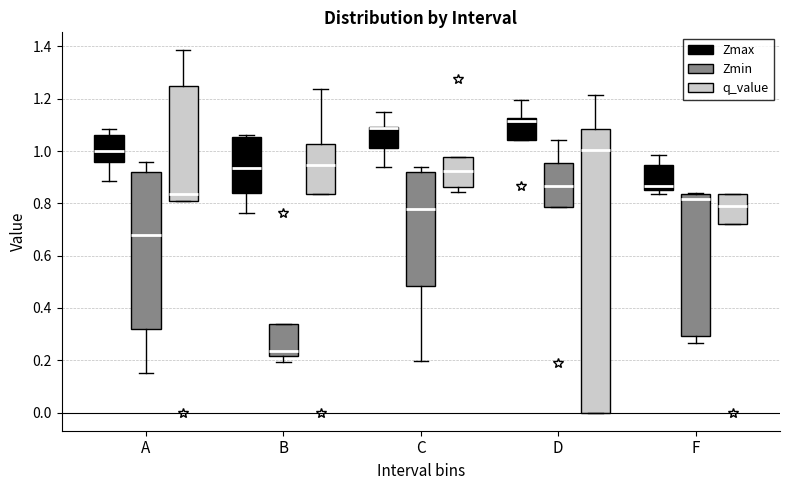

Comparing the boxes themselves (not the whiskers), which one is the tallest?

D (q_value)